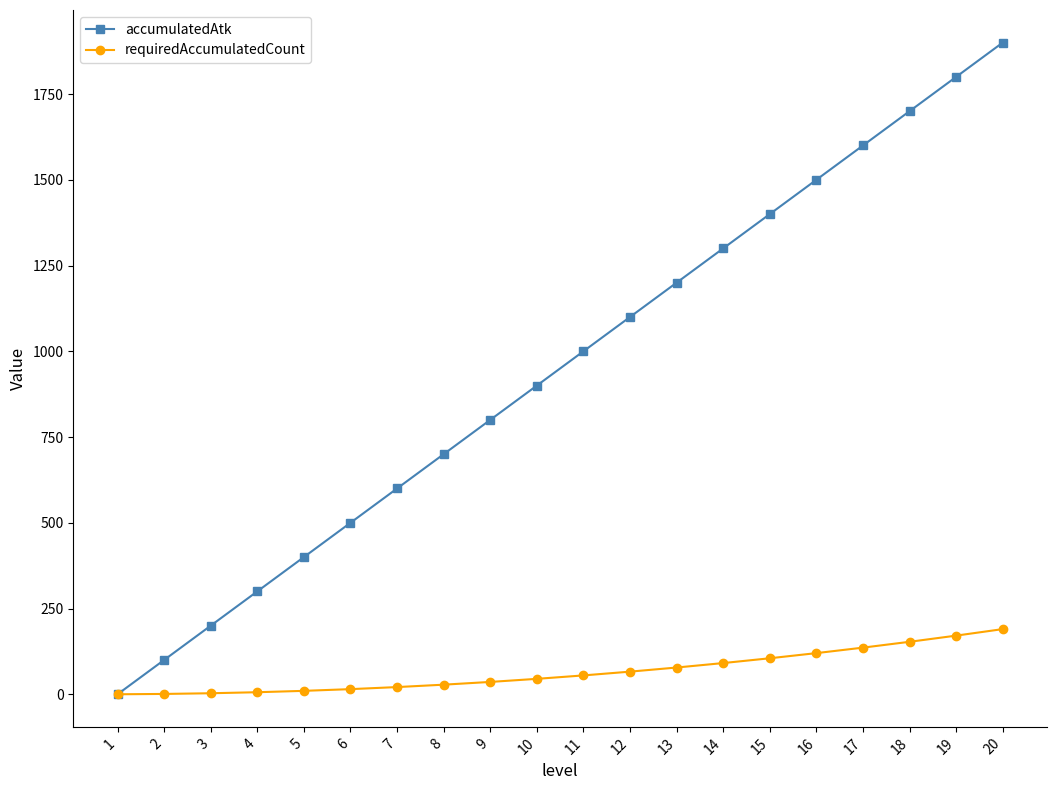

What is the greatest value displayed?

1900